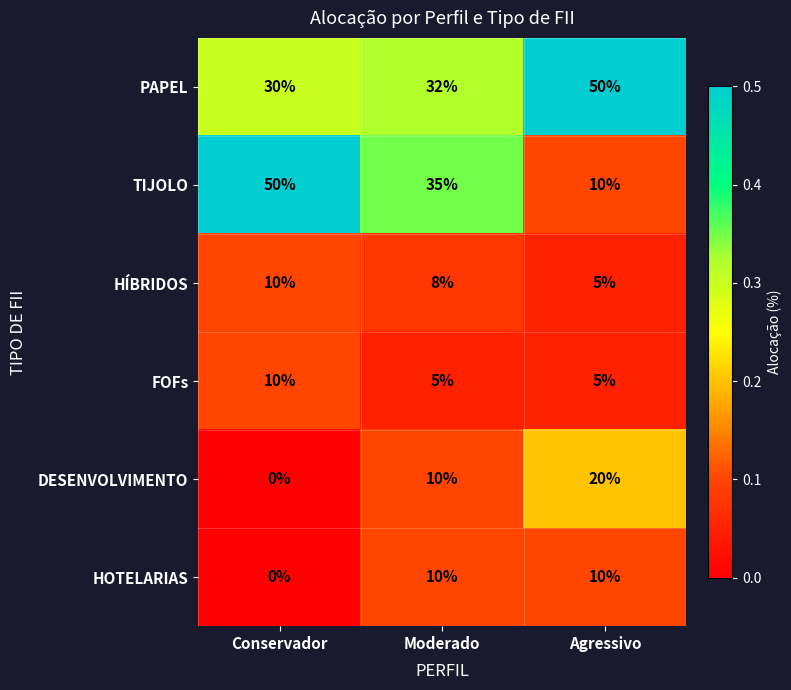

What is the sum of the HÍBRIDOS values at Moderado and Conservador?

18